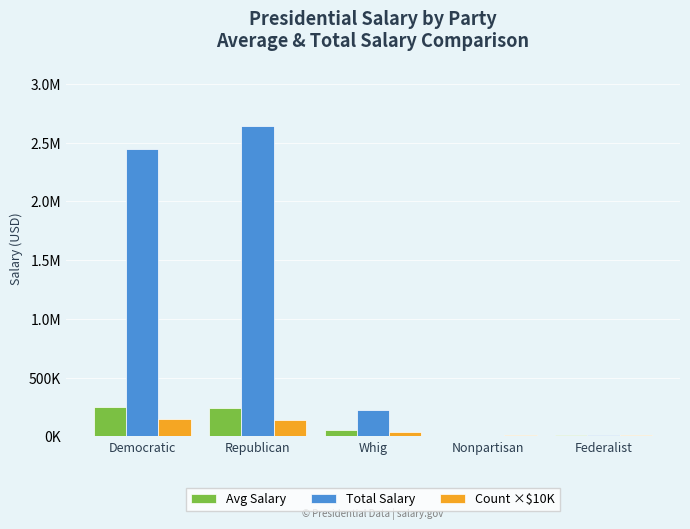

Are the bars horizontal?

No